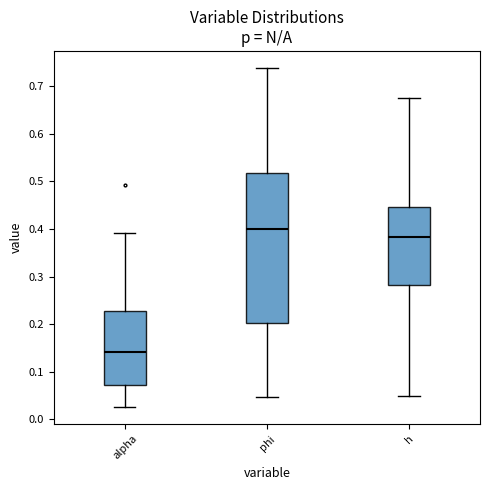

Reading left to right, transcribe this box plot: for each box, give where its median line is, the range the box spans, and where its two whiskers end, as read against the y-axis. The values are not printed on the chart, so give them approximately, as read against the axis.

alpha: median 0.14, box 0.07 to 0.23, whiskers 0.03 to 0.39
phi: median 0.40, box 0.20 to 0.52, whiskers 0.05 to 0.74
h: median 0.38, box 0.28 to 0.45, whiskers 0.05 to 0.68